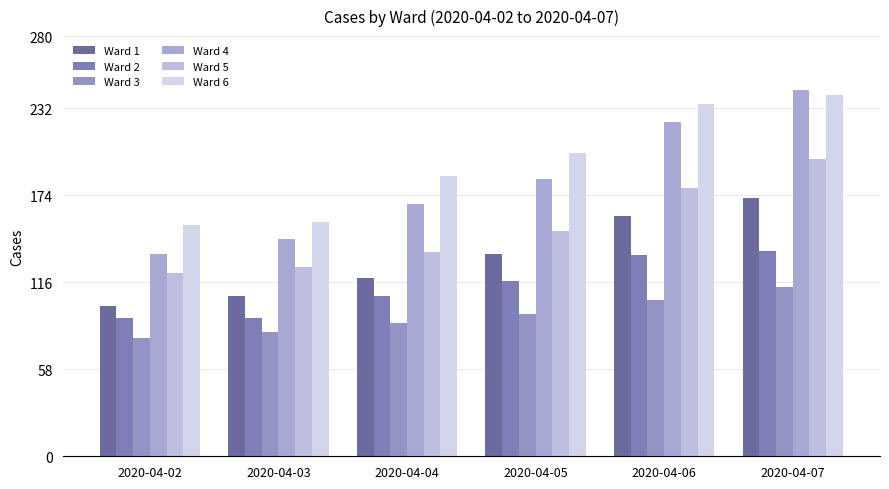

What is the spread (max minus min) of values at 2020-04-07?

131